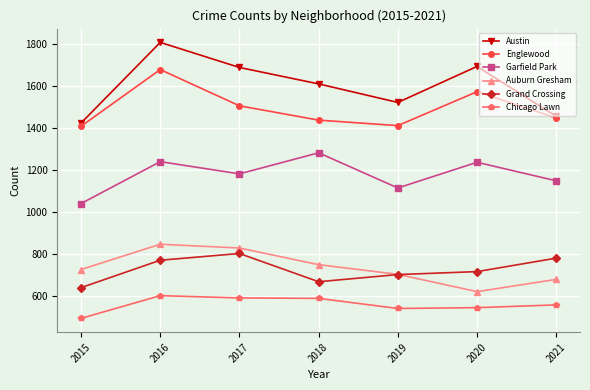

What is the value of the Chicago Lawn point at the 1st from the left?

496